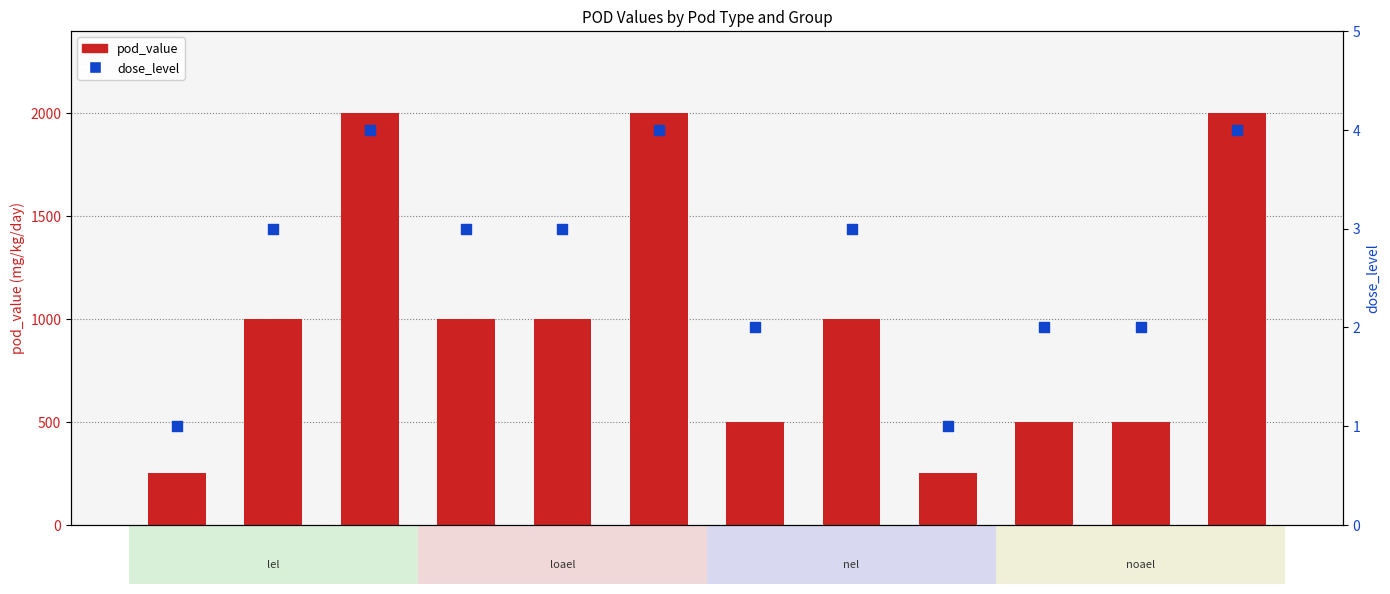

What are all the series names shown in the legend?

pod_value, dose_level